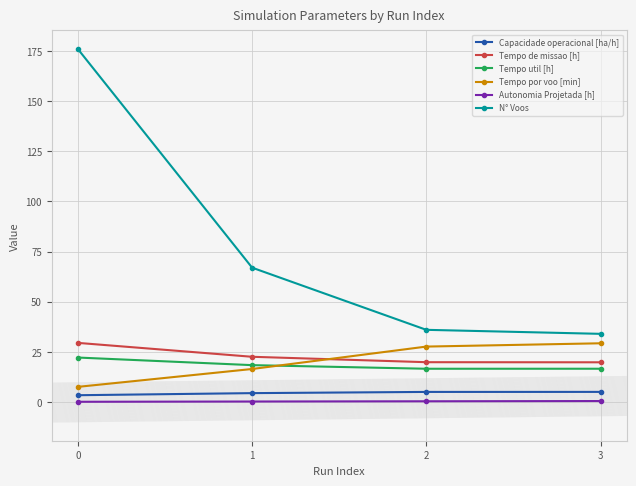

Is it true that Tempo de missao [h] equals 41.0 at 0?

False